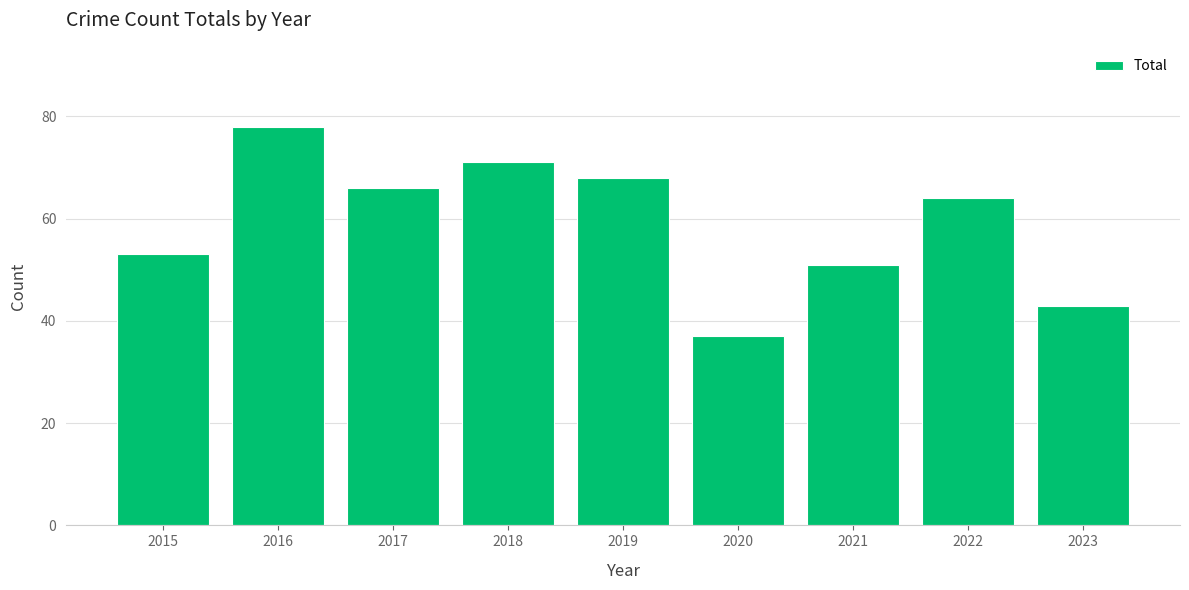

At which category does the chart reach its minimum across all series?

2020